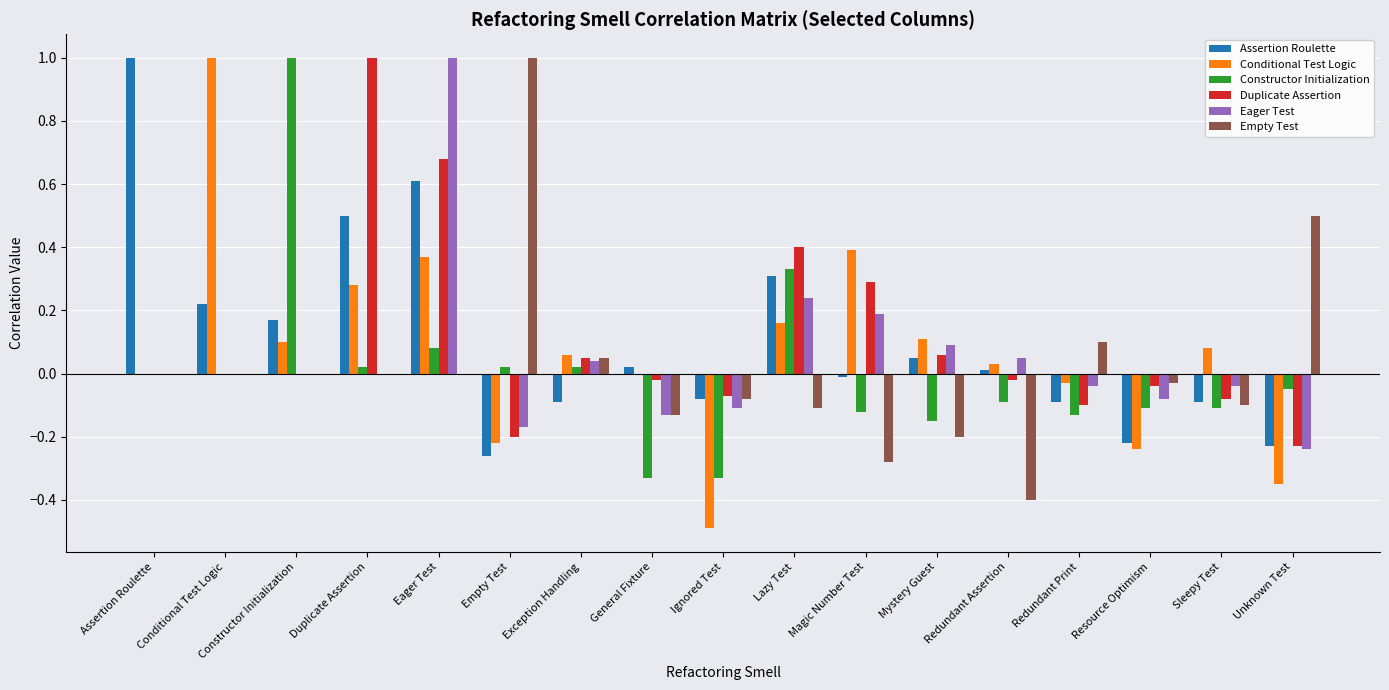

True or false: Duplicate Assertion has a value of 0.2 at Lazy Test.

False